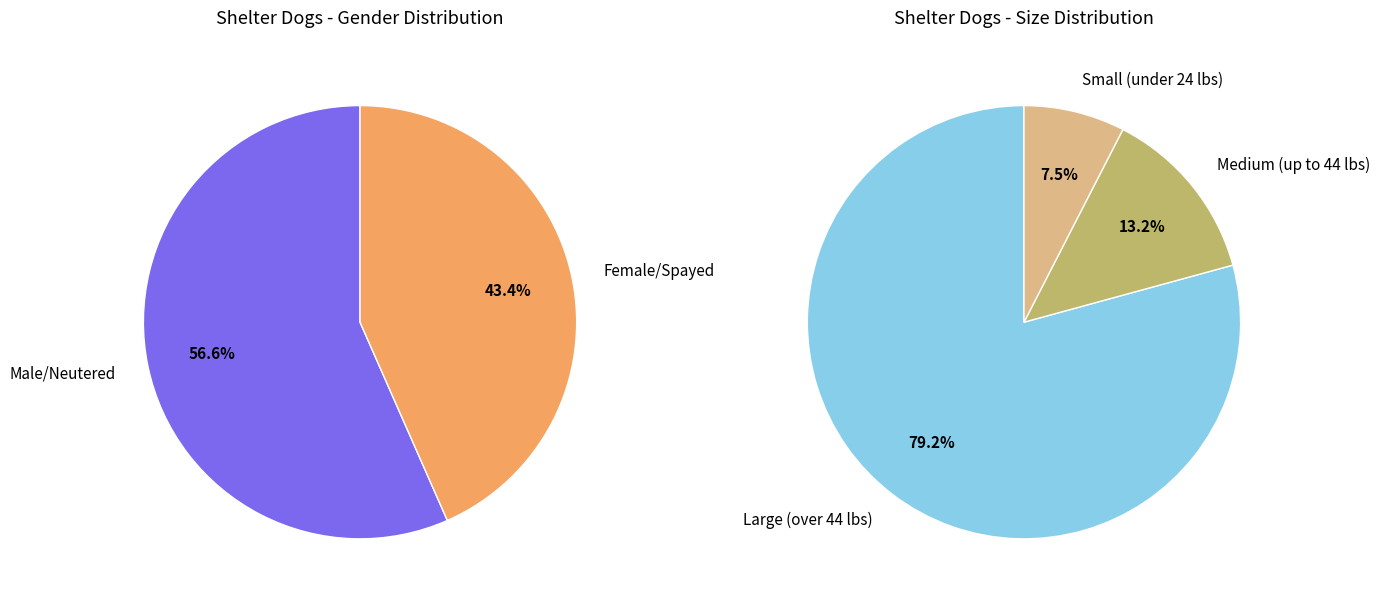

True or false: Female/Spayed accounts for 43% of the total.

True